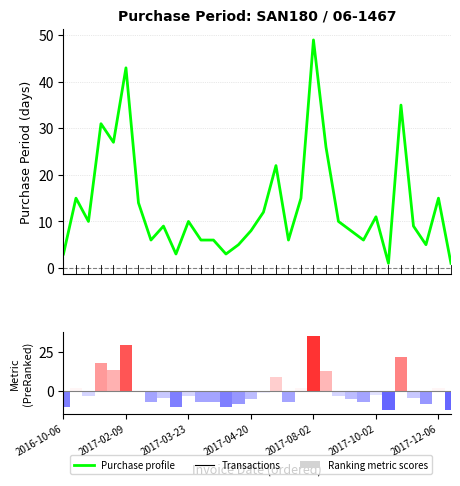

What is the difference between the second highest and minimum values in the Ranking metric scores series?

42.0